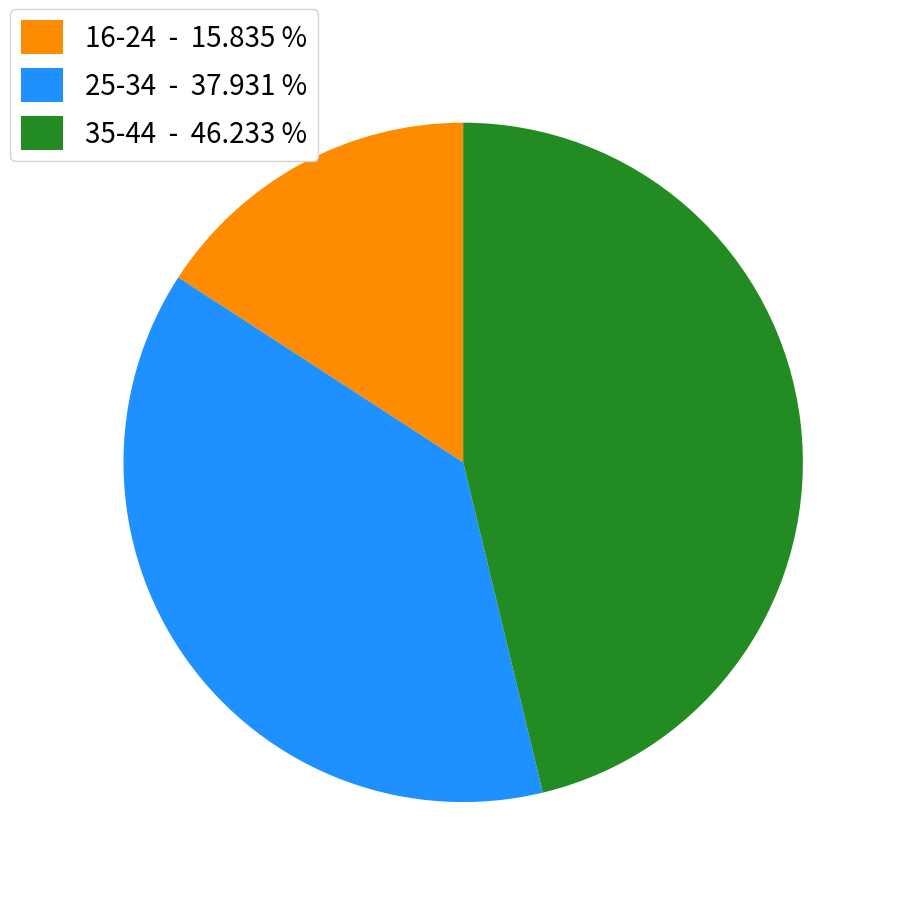

Which category has the biggest portion of the pie?

35-44 - 46.233 %